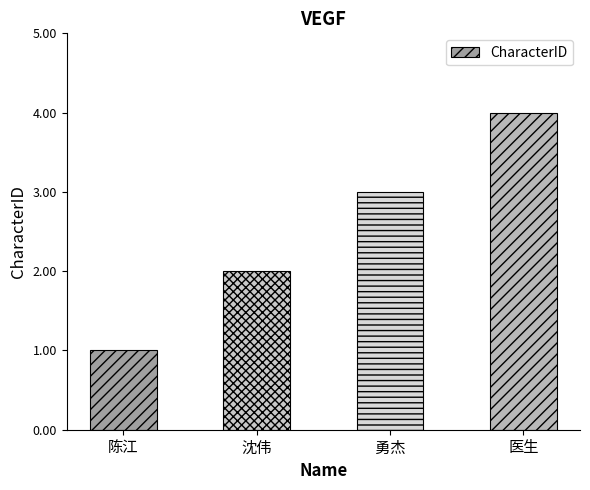

What is the difference between the values at 沈伟 and 勇杰?

1